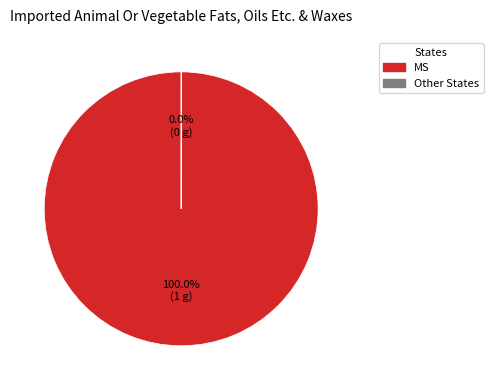

Is there any slice that represents more than half of the pie?

Yes